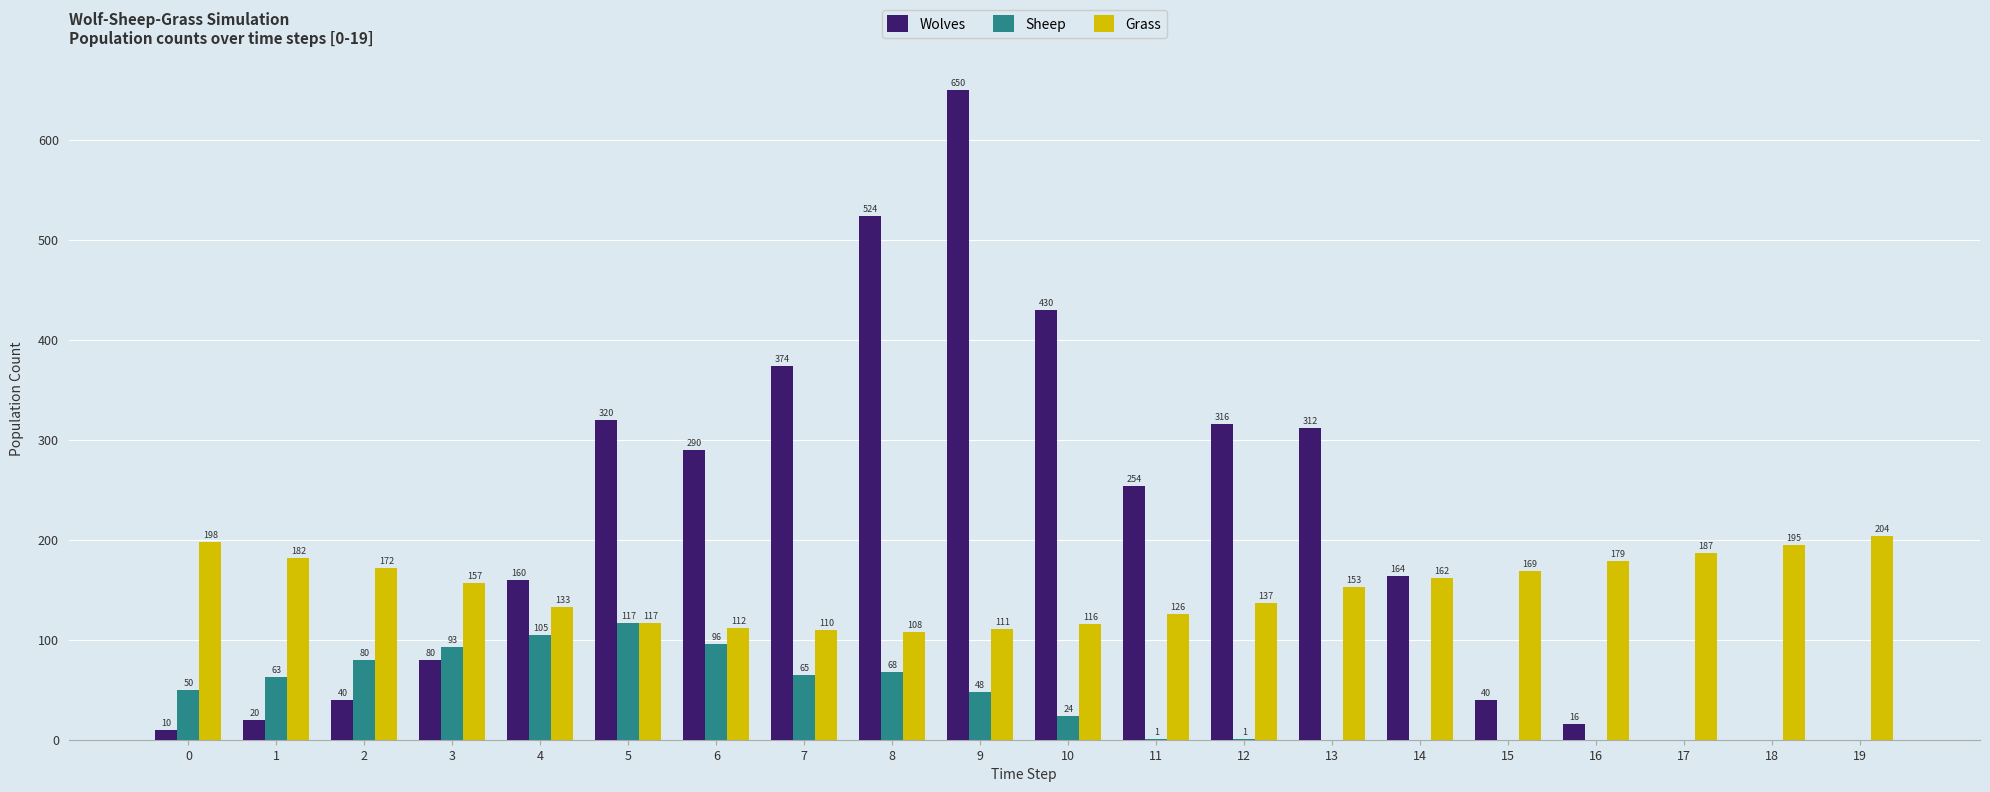

Reading left to right, list all the values displayed in this chart.

Wolves: 0=10	1=20	2=40	3=80	4=160	5=320	6=290	7=374	8=524	9=650	10=430	11=254	12=316	13=312	14=164	15=40	16=16	17=0	18=0	19=0
Sheep: 0=50	1=63	2=80	3=93	4=105	5=117	6=96	7=65	8=68	9=48	10=24	11=1	12=1	13=0	14=0	15=0	16=0	17=0	18=0	19=0
Grass: 0=198	1=182	2=172	3=157	4=133	5=117	6=112	7=110	8=108	9=111	10=116	11=126	12=137	13=153	14=162	15=169	16=179	17=187	18=195	19=204